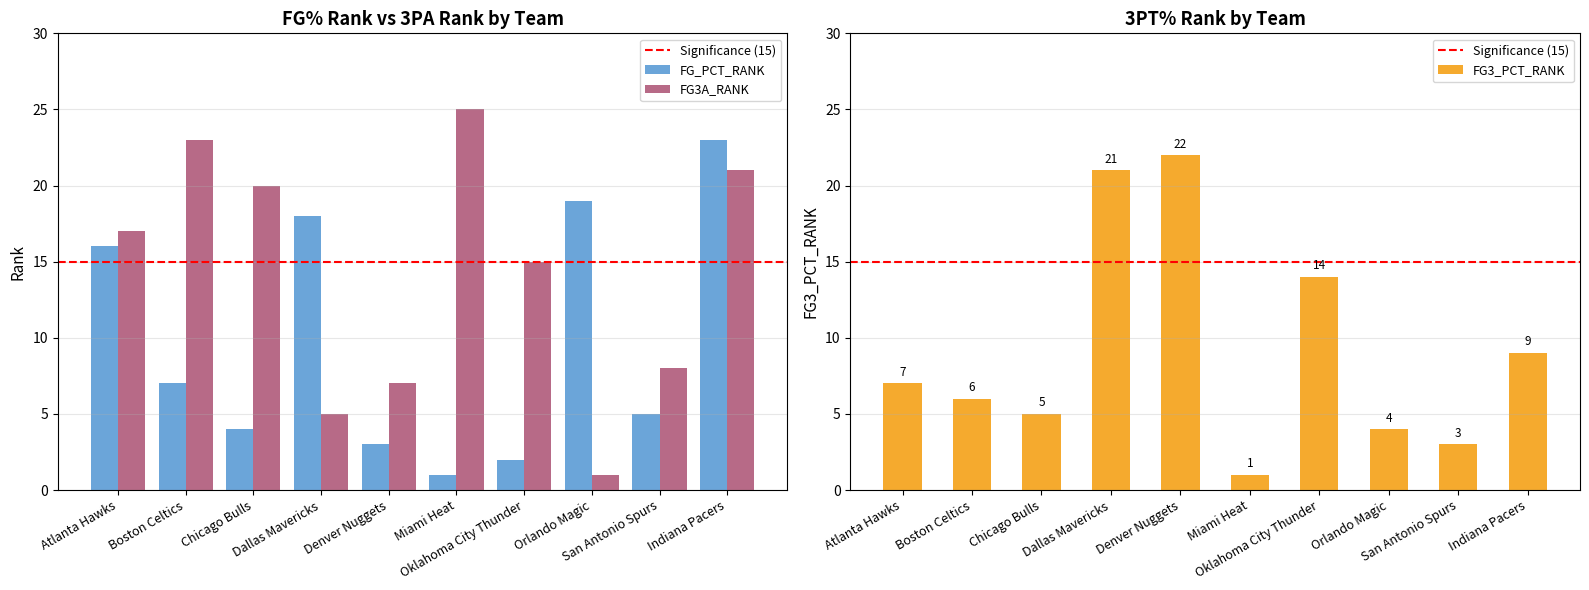

True or false: FG3A_RANK has a value of 11 at Denver Nuggets.

False